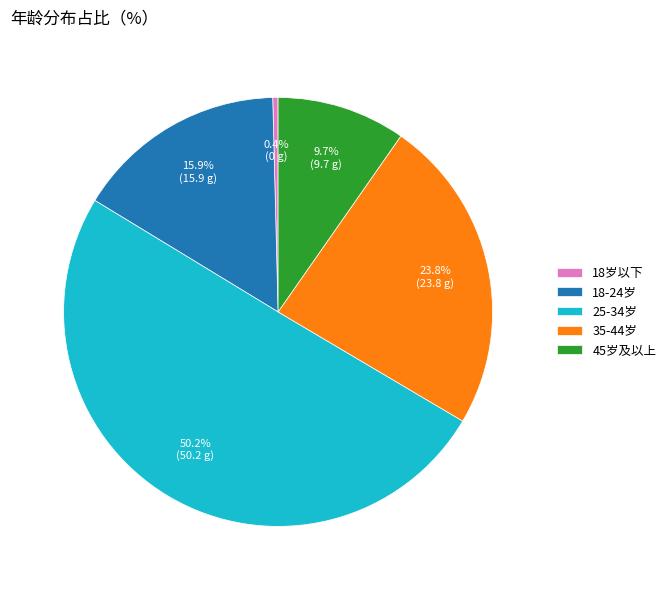

What is the ratio of the value at 25-34岁 to the value at 18-24岁?

3.2